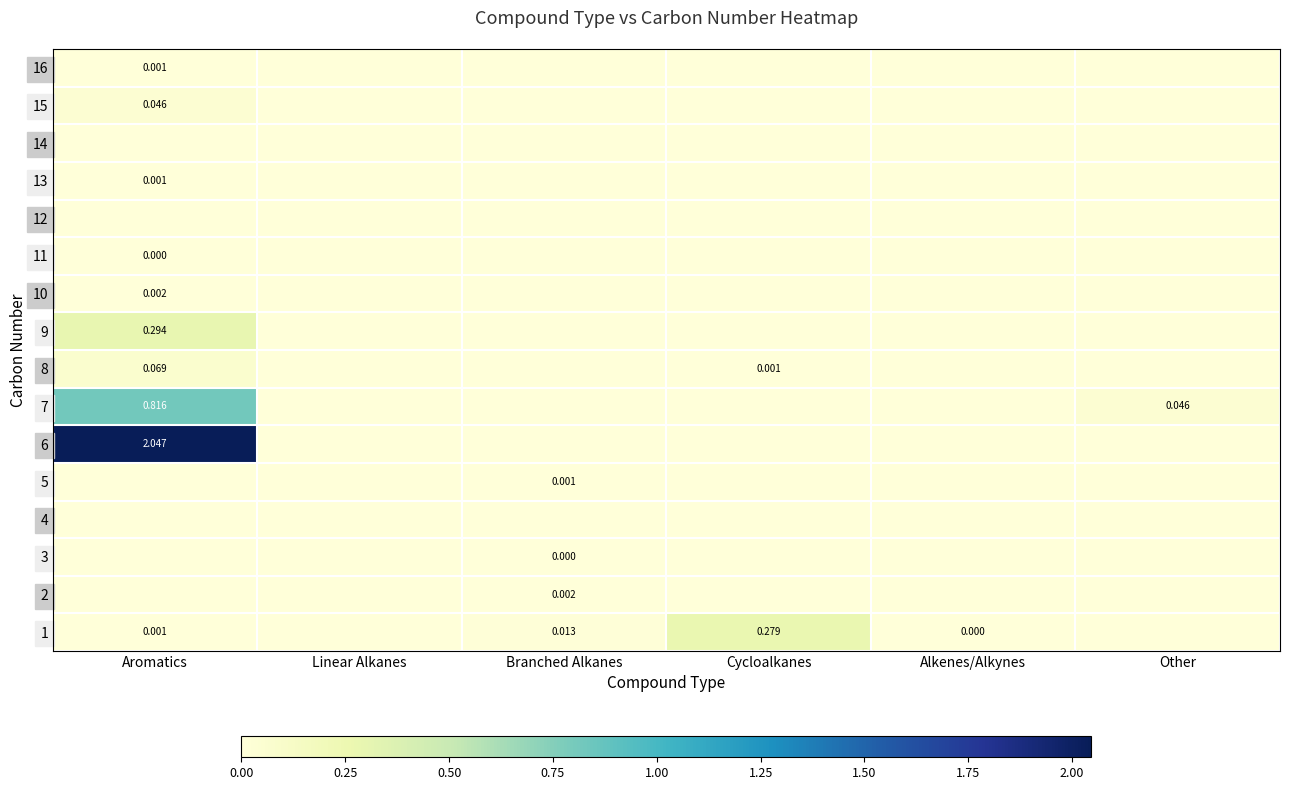

How many distinct data groups are displayed?

16